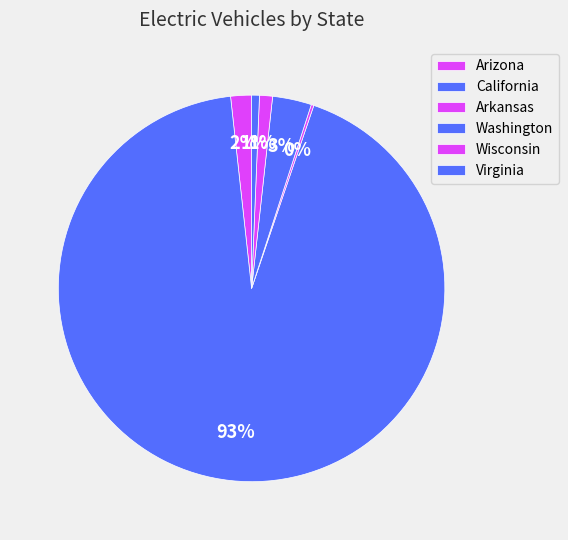

Rank the categories by value from lowest to highest.

Arkansas, Virginia, Wisconsin, Arizona, Washington, California